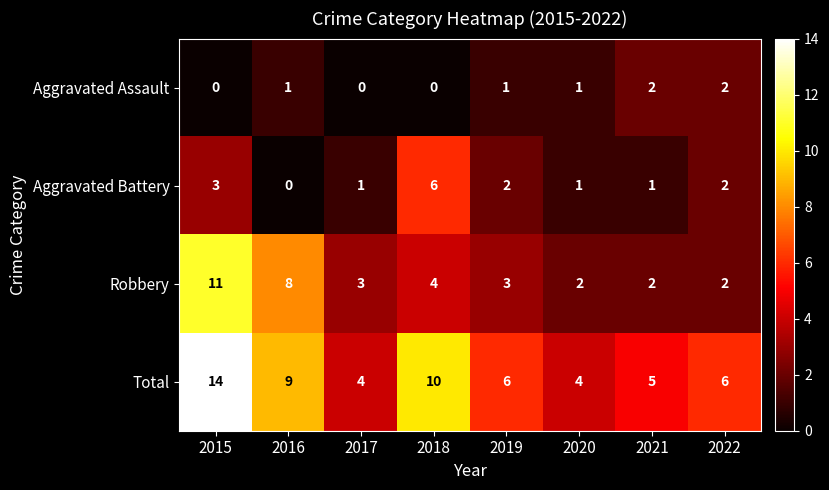

What is the difference between the maximum and minimum values in the Robbery series?

9